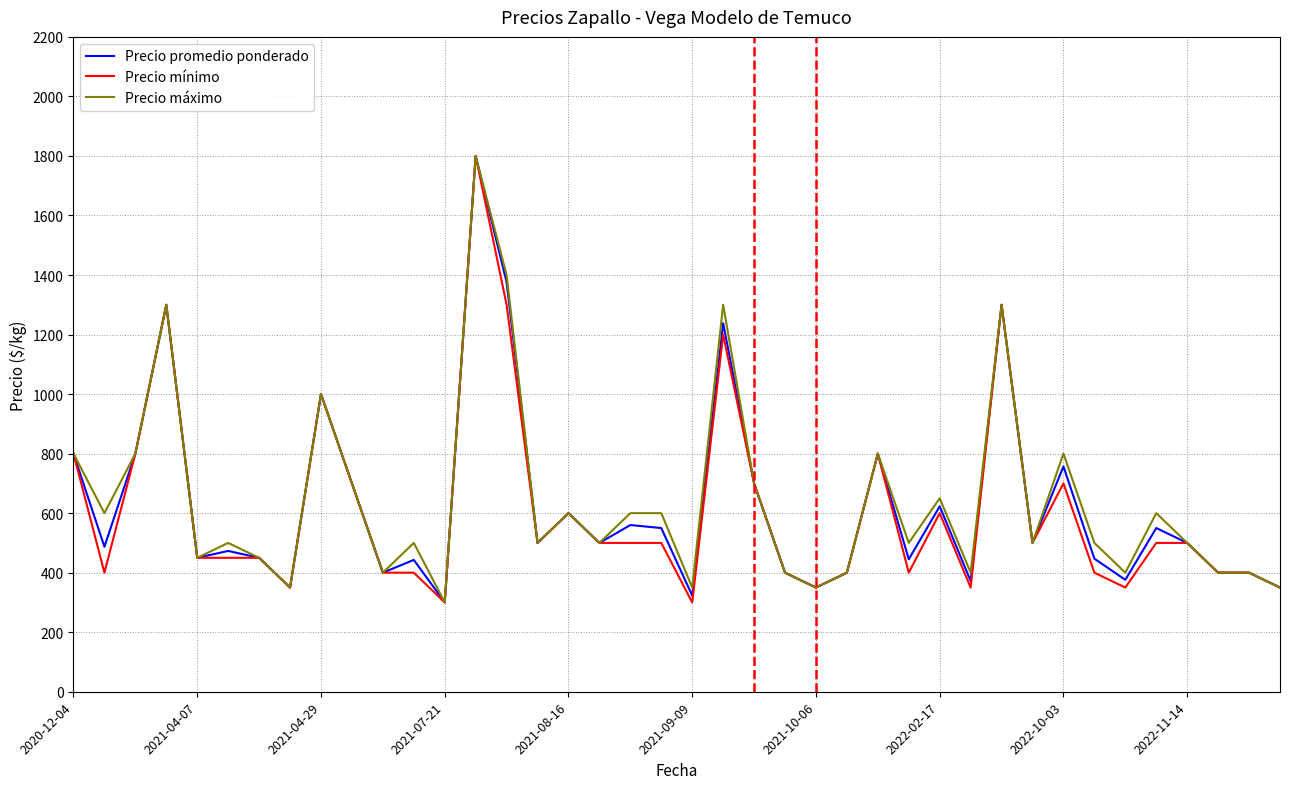

What is the difference between the maximum and second lowest values in the Precio promedio ponderado series?

1477